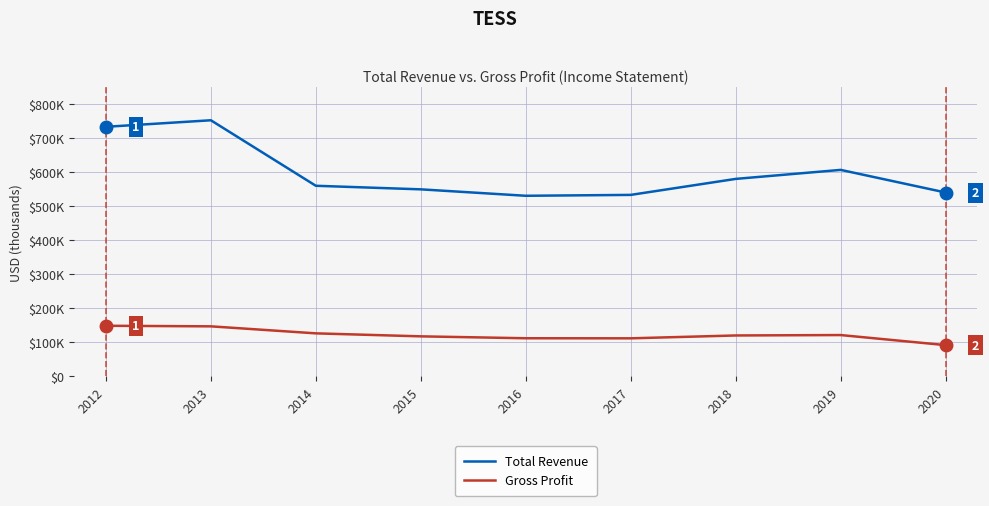

Does the chart have visible grid lines?

Yes